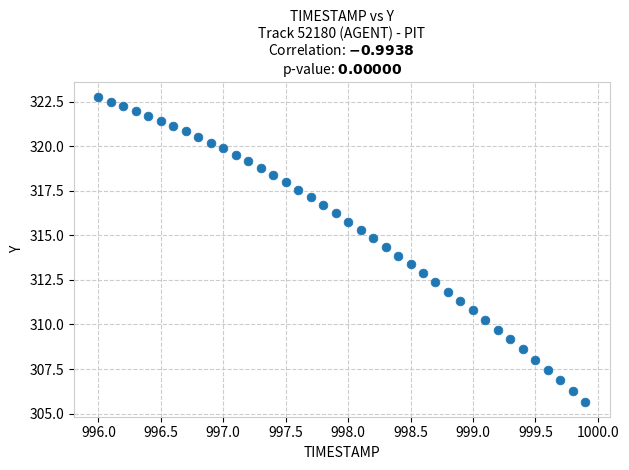

What is the range of X values (max minus min)?

3.9